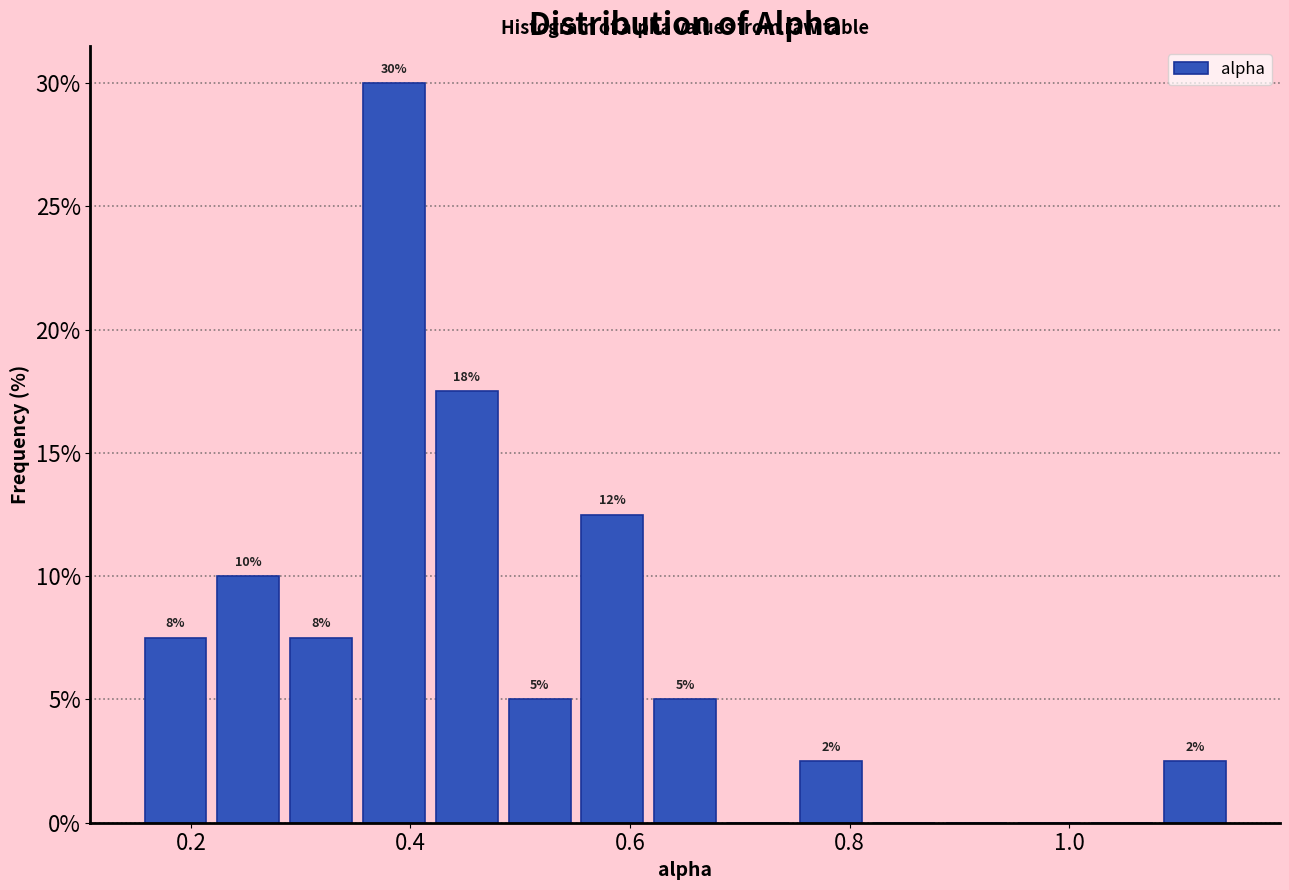

Around what value on the x-axis is the tallest bar? Give the approximate position of its centre, as read against the axis.

0.38